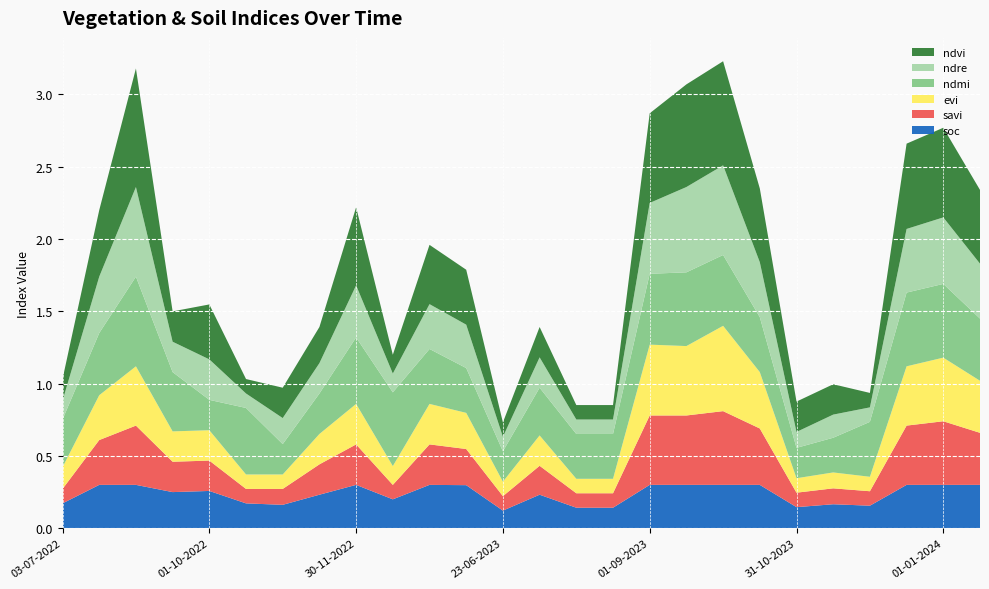

Reading right to left, what are all the values shown in this chart?

ndre: 14-01-2024=0.4	01-01-2024=0.5	15-12-2023=0.4	30-11-2023=0.1	15-11-2023=0.2	31-10-2023=0.1	13-10-2023=0.4	28-09-2023=0.6	13-09-2023=0.6	01-09-2023=0.5	14-08-2023=0.1	30-07-2023=0.1	13-07-2023=0.2	23-06-2023=0.1	14-01-2023=0.3	01-01-2023=0.3	15-12-2022=0.1	30-11-2022=0.4	15-11-2022=0.2	31-10-2022=0.2	13-10-2022=0.1	01-10-2022=0.3	06-09-2022=0.2	01-09-2022=0.6	28-07-2022=0.4	03-07-2022=0.1
ndvi: 14-01-2024=0.5	01-01-2024=0.6	15-12-2023=0.6	30-11-2023=0.1	15-11-2023=0.2	31-10-2023=0.2	13-10-2023=0.5	28-09-2023=0.7	13-09-2023=0.7	01-09-2023=0.6	14-08-2023=0.1	30-07-2023=0.1	13-07-2023=0.2	23-06-2023=0.1	14-01-2023=0.4	01-01-2023=0.4	15-12-2022=0.1	30-11-2022=0.5	15-11-2022=0.2	31-10-2022=0.2	13-10-2022=0.1	01-10-2022=0.4	06-09-2022=0.2	01-09-2022=0.8	28-07-2022=0.5	03-07-2022=0.1
evi: 14-01-2024=0.4	01-01-2024=0.4	15-12-2023=0.4	30-11-2023=0.1	15-11-2023=0.1	31-10-2023=0.1	13-10-2023=0.4	28-09-2023=0.6	13-09-2023=0.5	01-09-2023=0.5	14-08-2023=0.1	30-07-2023=0.1	13-07-2023=0.2	23-06-2023=0.1	14-01-2023=0.2	01-01-2023=0.3	15-12-2022=0.1	30-11-2022=0.3	15-11-2022=0.2	31-10-2022=0.1	13-10-2022=0.1	01-10-2022=0.2	06-09-2022=0.2	01-09-2022=0.4	28-07-2022=0.3	03-07-2022=0.1
savi: 14-01-2024=0.4	01-01-2024=0.4	15-12-2023=0.4	30-11-2023=0.1	15-11-2023=0.1	31-10-2023=0.1	13-10-2023=0.4	28-09-2023=0.5	13-09-2023=0.5	01-09-2023=0.5	14-08-2023=0.1	30-07-2023=0.1	13-07-2023=0.2	23-06-2023=0.1	14-01-2023=0.2	01-01-2023=0.3	15-12-2022=0.1	30-11-2022=0.3	15-11-2022=0.2	31-10-2022=0.1	13-10-2022=0.1	01-10-2022=0.2	06-09-2022=0.2	01-09-2022=0.4	28-07-2022=0.3	03-07-2022=0.1
soc: 14-01-2024=0.3	01-01-2024=0.3	15-12-2023=0.3	30-11-2023=0.2	15-11-2023=0.2	31-10-2023=0.1	13-10-2023=0.3	28-09-2023=0.3	13-09-2023=0.3	01-09-2023=0.3	14-08-2023=0.1	30-07-2023=0.1	13-07-2023=0.2	23-06-2023=0.1	14-01-2023=0.3	01-01-2023=0.3	15-12-2022=0.2	30-11-2022=0.3	15-11-2022=0.2	31-10-2022=0.2	13-10-2022=0.2	01-10-2022=0.3	06-09-2022=0.2	01-09-2022=0.3	28-07-2022=0.3	03-07-2022=0.2
ndmi: 14-01-2024=0.4	01-01-2024=0.5	15-12-2023=0.5	30-11-2023=0.4	15-11-2023=0.2	31-10-2023=0.2	13-10-2023=0.4	28-09-2023=0.5	13-09-2023=0.5	01-09-2023=0.5	14-08-2023=0.3	30-07-2023=0.3	13-07-2023=0.3	23-06-2023=0.2	14-01-2023=0.3	01-01-2023=0.4	15-12-2022=0.5	30-11-2022=0.5	15-11-2022=0.3	31-10-2022=0.2	13-10-2022=0.5	01-10-2022=0.2	06-09-2022=0.4	01-09-2022=0.6	28-07-2022=0.4	03-07-2022=0.3